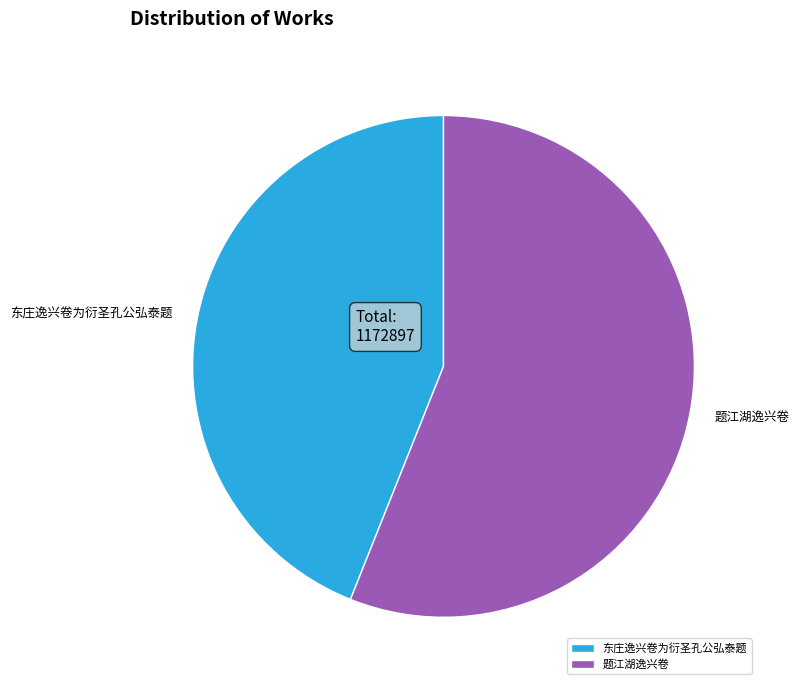

Count the number of slices in the pie.

2